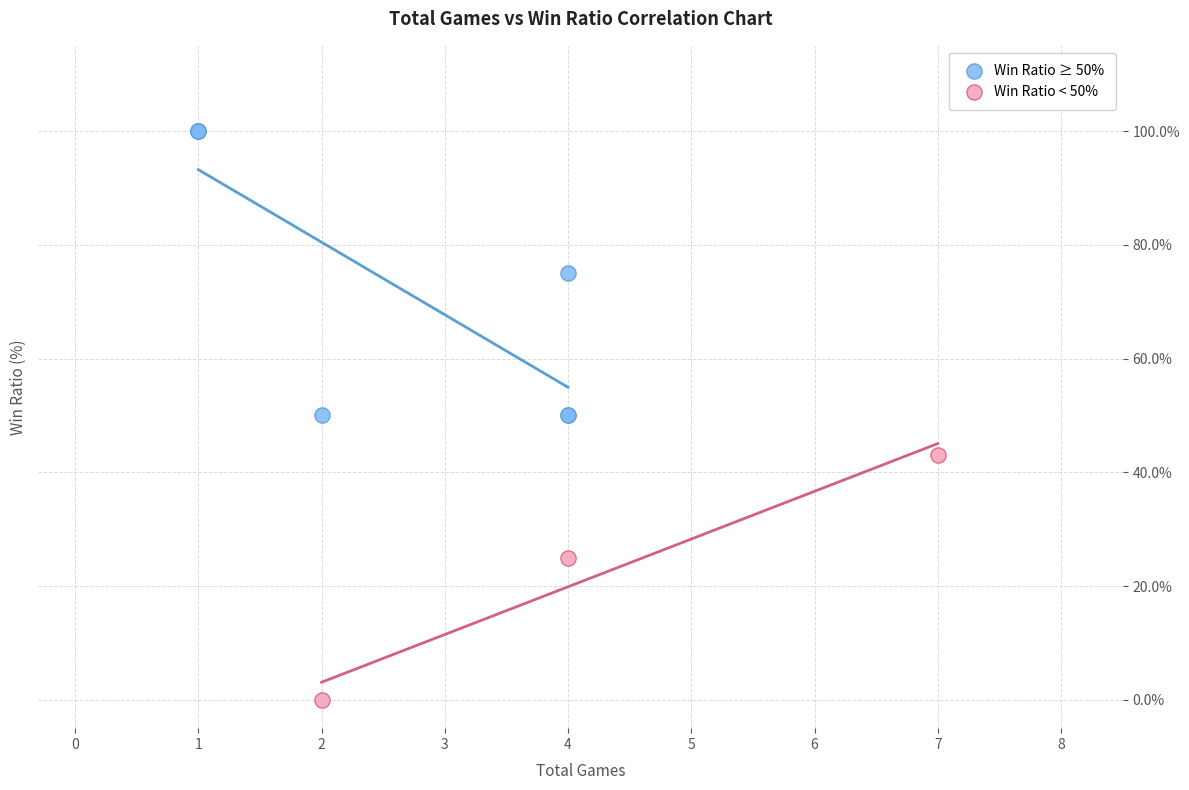

Which series contains the highest Y value?

Win Ratio ≥ 50%